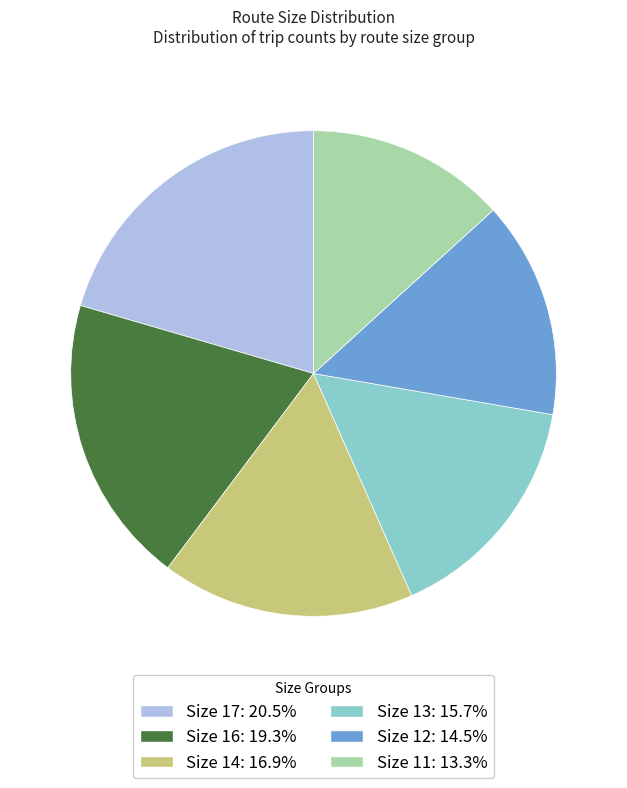

Does Size 12: 14.5% account for over 50% of the chart?

No